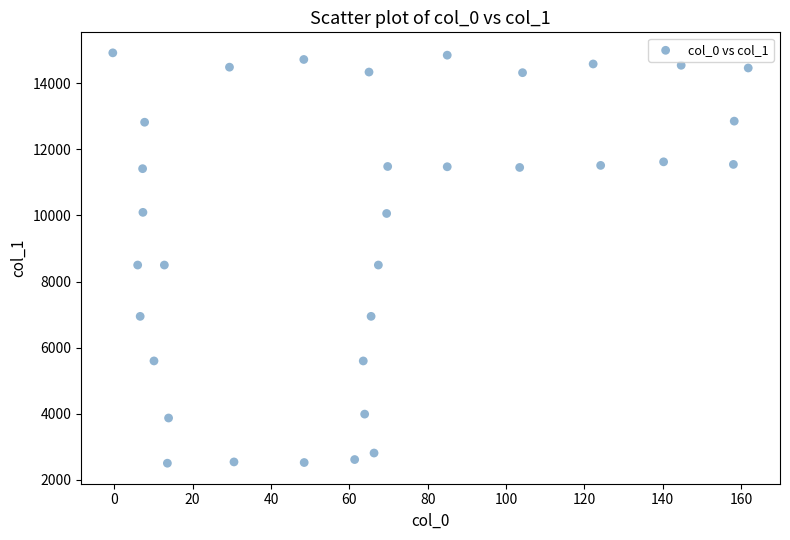

What is the range of Y values (max minus min)?

12415.9